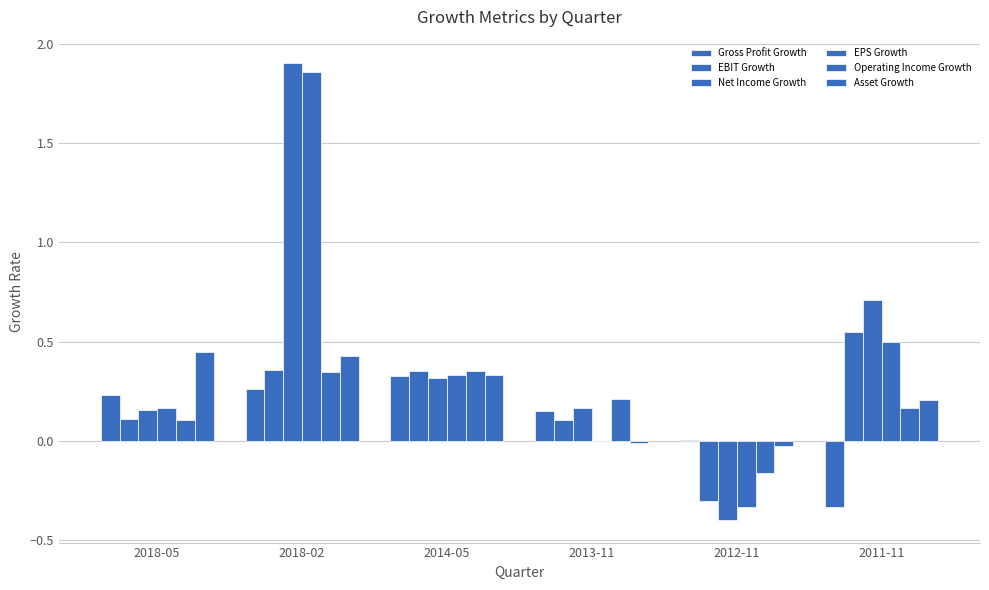

What is the label of the 3rd bar from the right?

2013-11